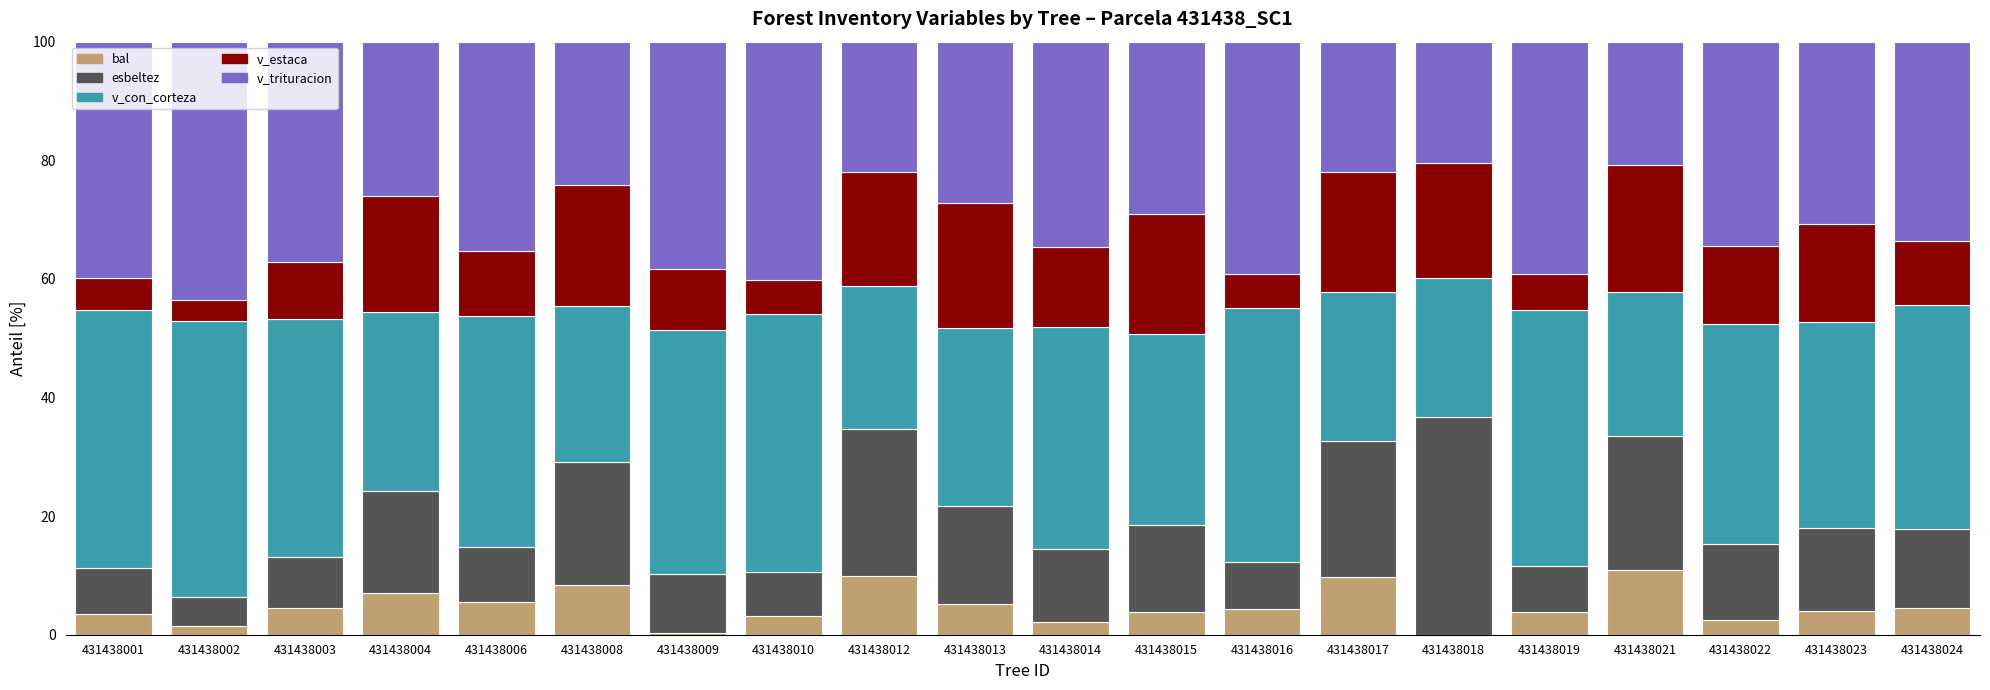

What is the total value across all series at 431438024?

100.0